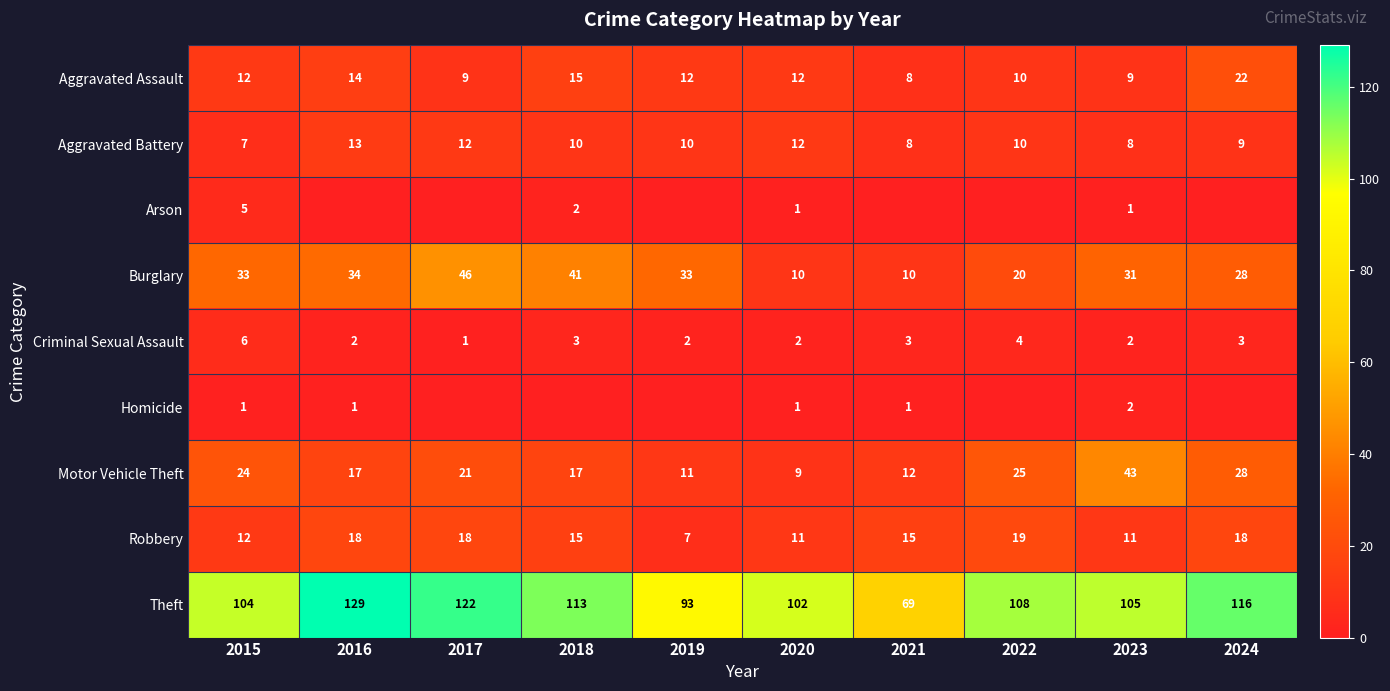

True or false: Burglary has a value of 20 at 2022.

True